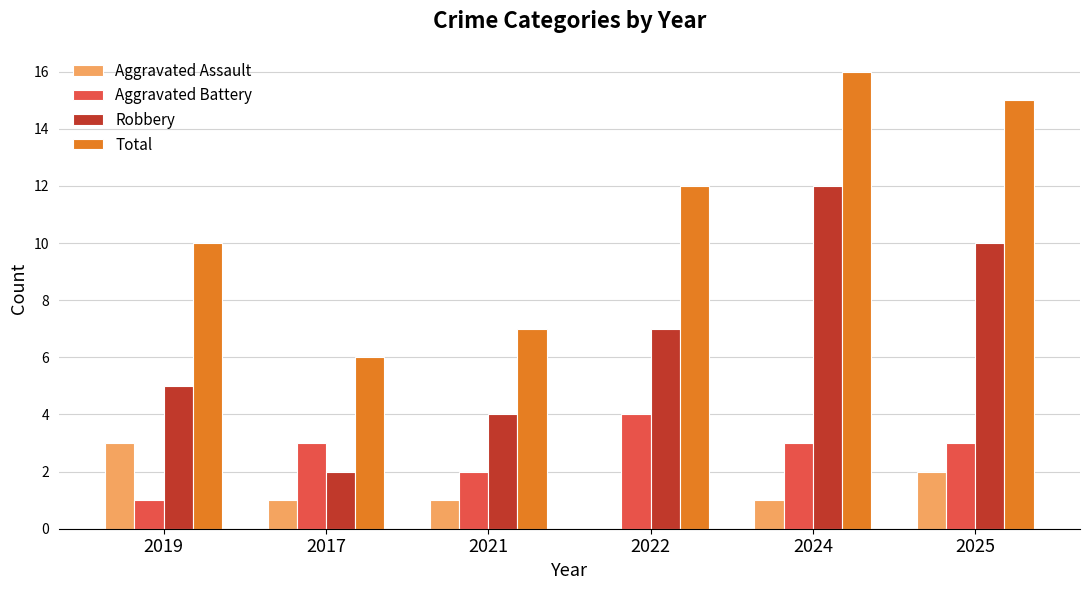

The Robbery series shows 7 at 2021. True or false?

False